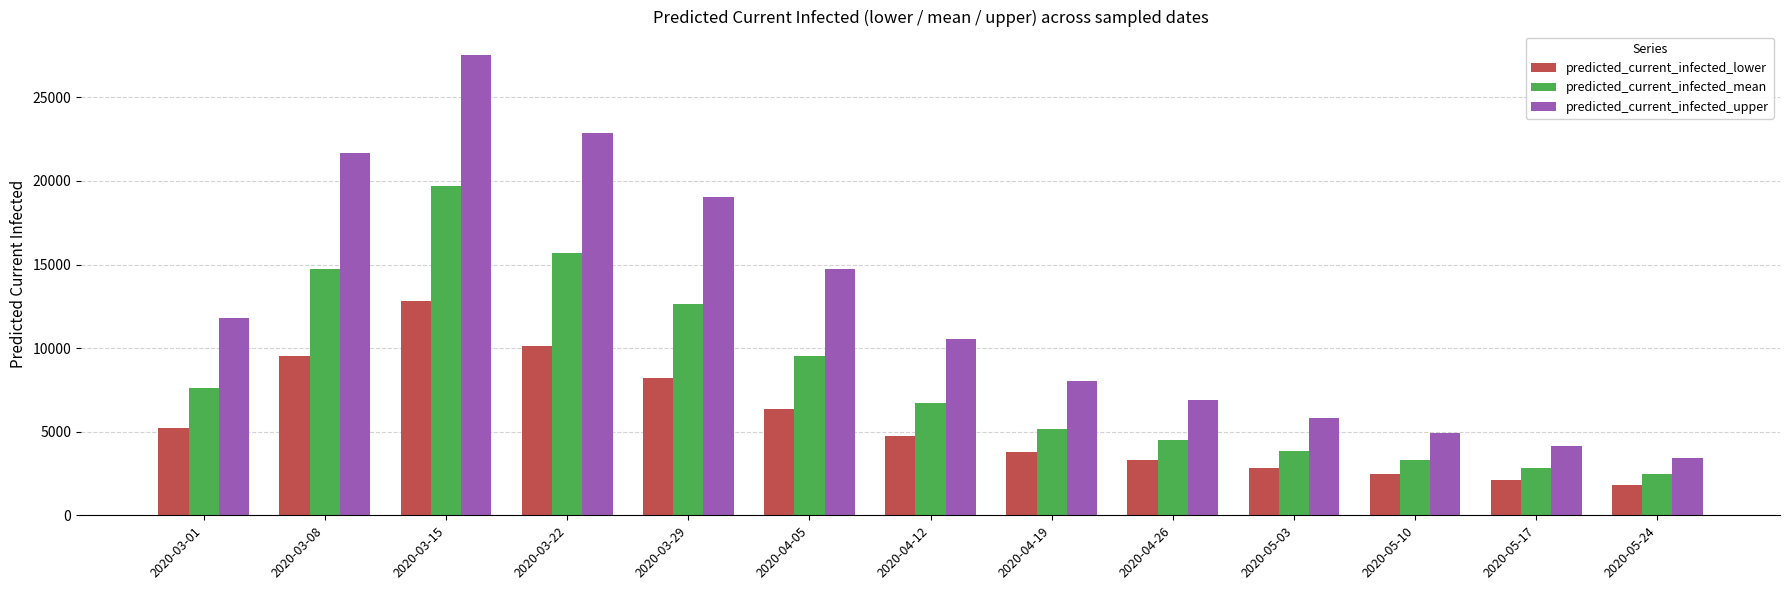

The value of predicted_current_infected_mean at 2020-05-03 is 3855. True or false?

True